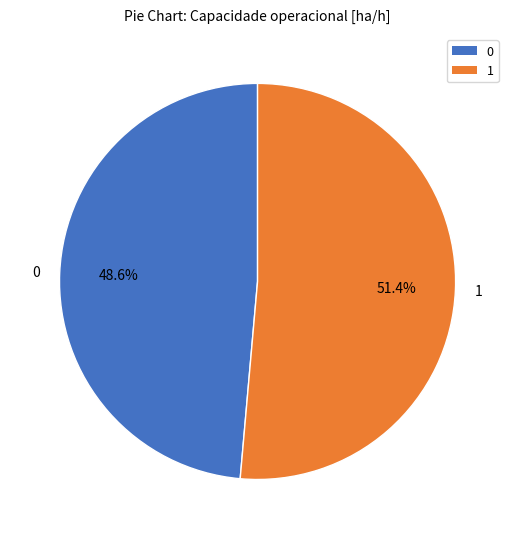

Which category has the biggest portion of the pie?

1